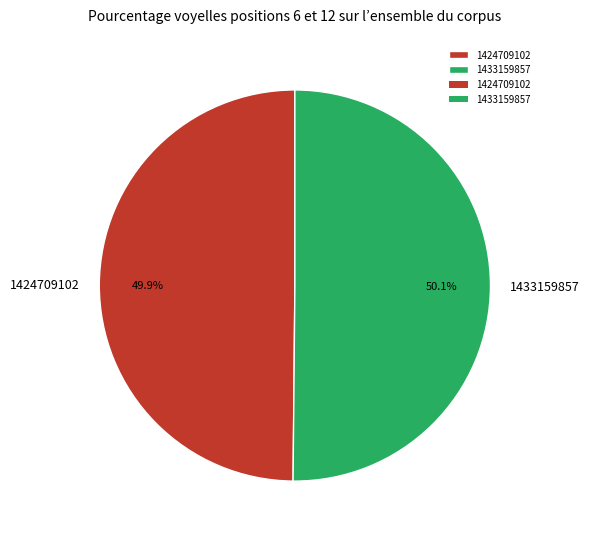

Approximately how many times larger is the value at 1433159857 compared to 1424709102?

1.0